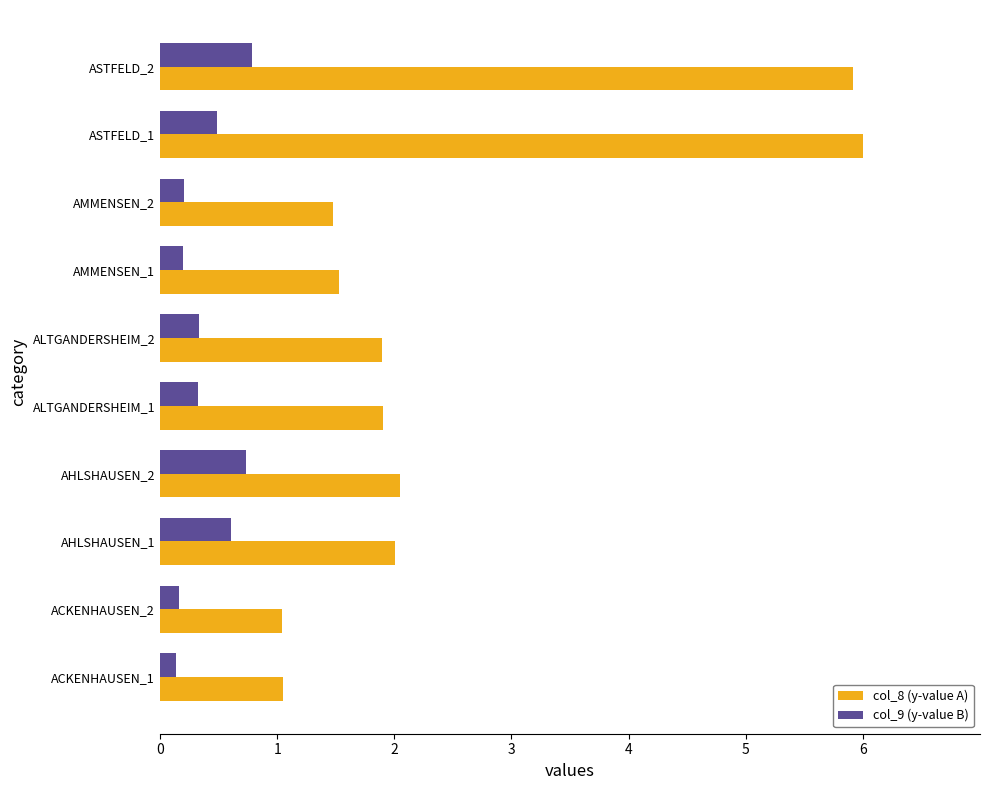

What is the total value across all series at ASTFELD_1?

6.5